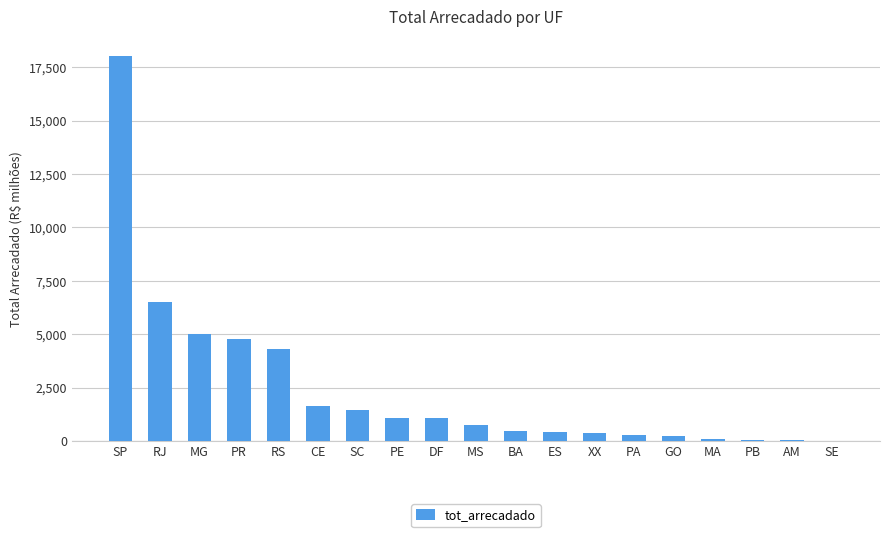

Does the chart contain stacked bars?

No